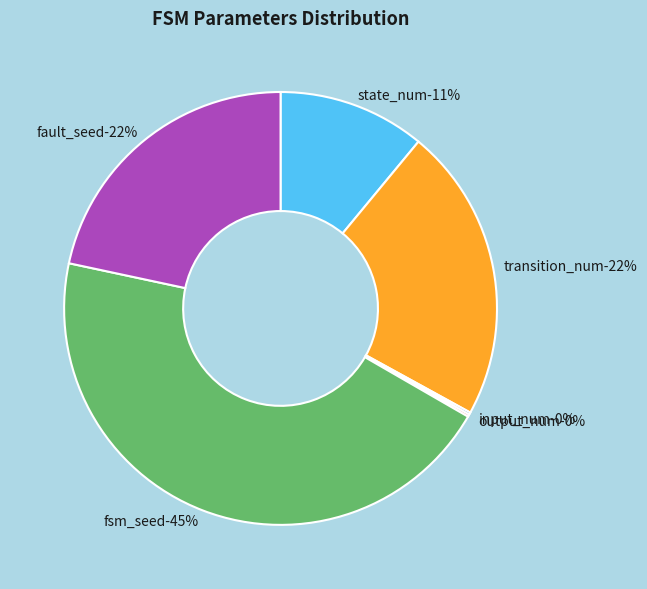

Combined, what portion of the pie is input_num and transition_num?

22.2%